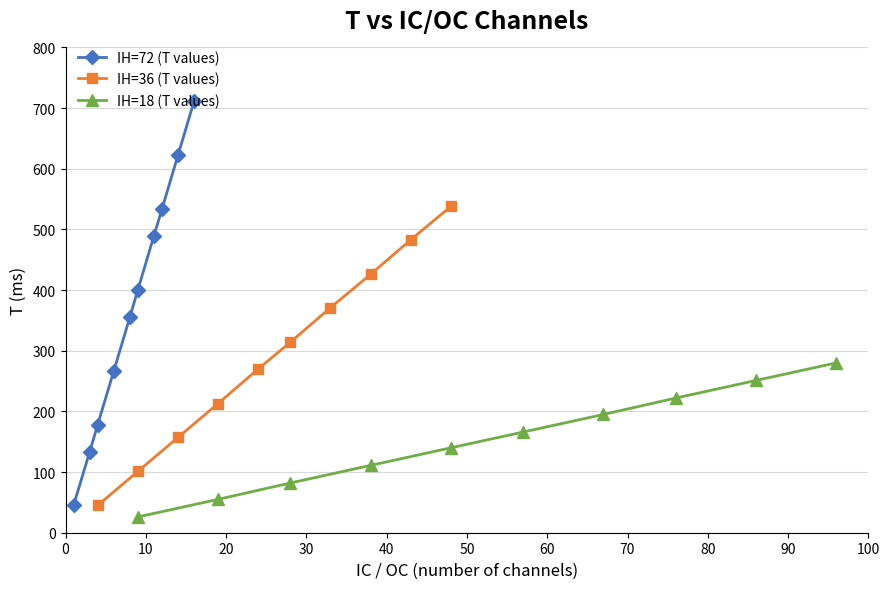

True or false: IH=72 (T values) has more than 1 points higher than both neighbors.

False